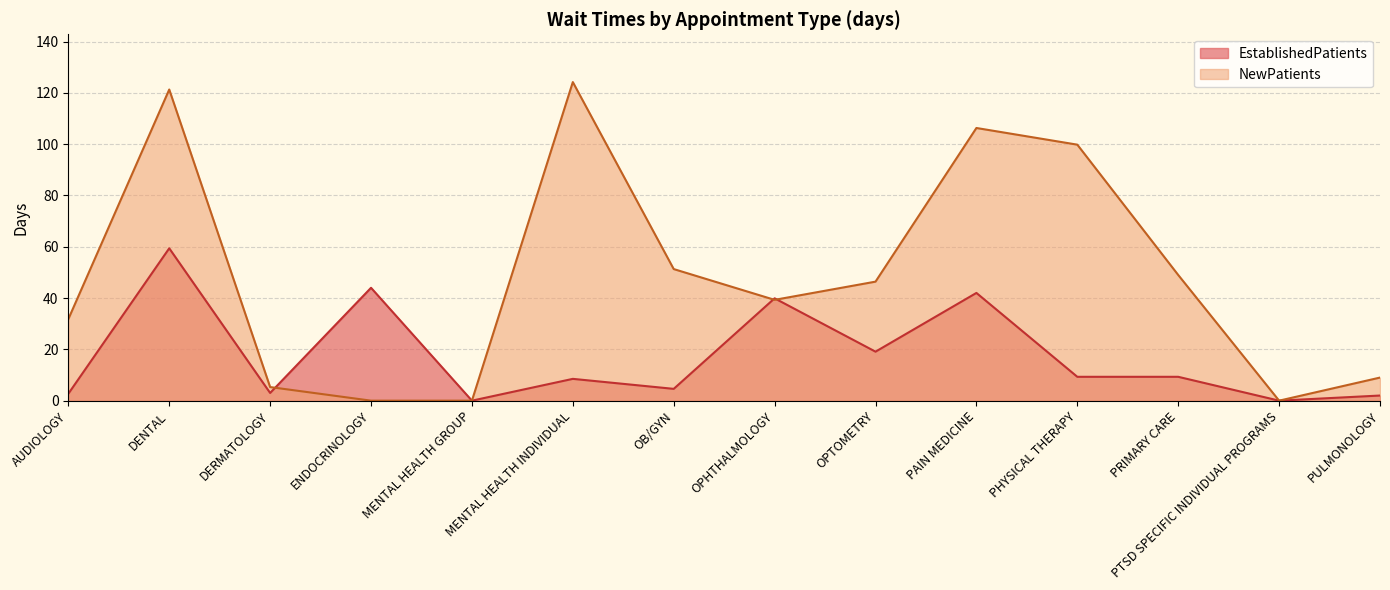

Reading right to left, what are all the values shown in this chart?

EstablishedPatients: PULMONOLOGY=2.0	PTSD SPECIFIC INDIVIDUAL PROGRAMS=0.0	PRIMARY CARE=9.3	PHYSICAL THERAPY=9.3	PAIN MEDICINE=42.0	OPTOMETRY=19.1	OPHTHALMOLOGY=39.9	OB/GYN=4.6	MENTAL HEALTH INDIVIDUAL=8.5	MENTAL HEALTH GROUP=0.0	ENDOCRINOLOGY=44.0	DERMATOLOGY=3.0	DENTAL=59.4	AUDIOLOGY=2.7
NewPatients: PULMONOLOGY=9.0	PTSD SPECIFIC INDIVIDUAL PROGRAMS=0.0	PRIMARY CARE=49.0	PHYSICAL THERAPY=99.8	PAIN MEDICINE=106.3	OPTOMETRY=46.4	OPHTHALMOLOGY=39.3	OB/GYN=51.3	MENTAL HEALTH INDIVIDUAL=124.2	MENTAL HEALTH GROUP=0.0	ENDOCRINOLOGY=0.0	DERMATOLOGY=5.3	DENTAL=121.3	AUDIOLOGY=31.8